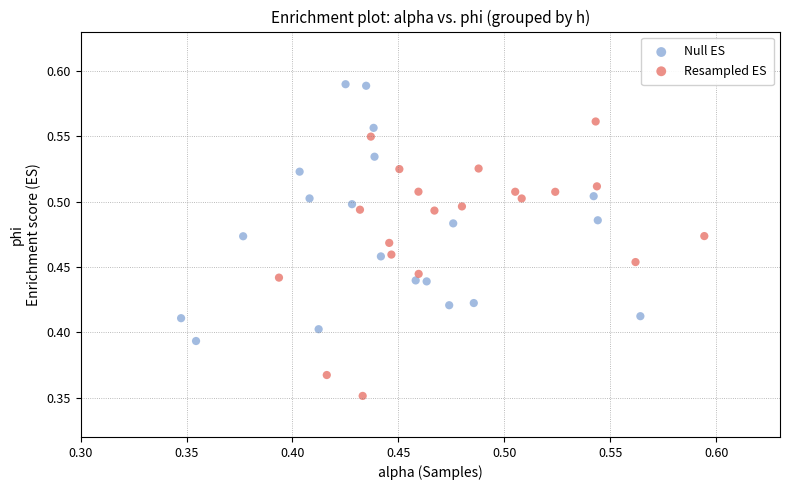

Which series reaches the minimum Y coordinate?

Resampled ES